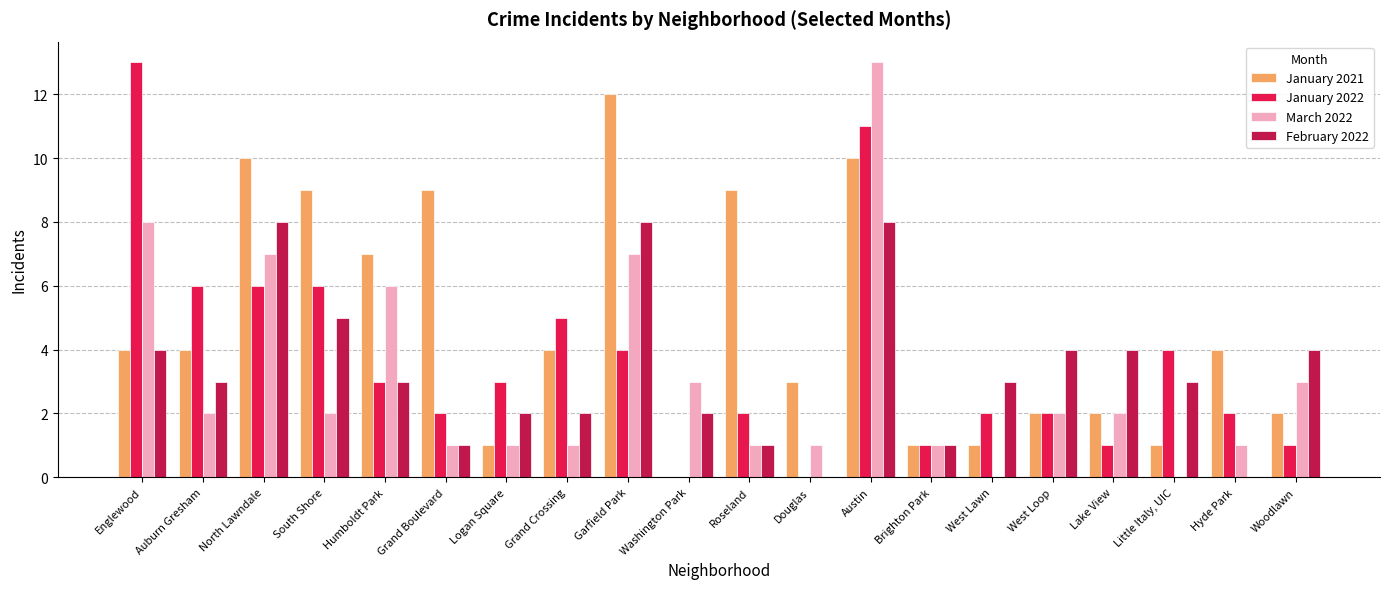

What is the sum of the March 2022 values at Washington Park and Grand Crossing?

4